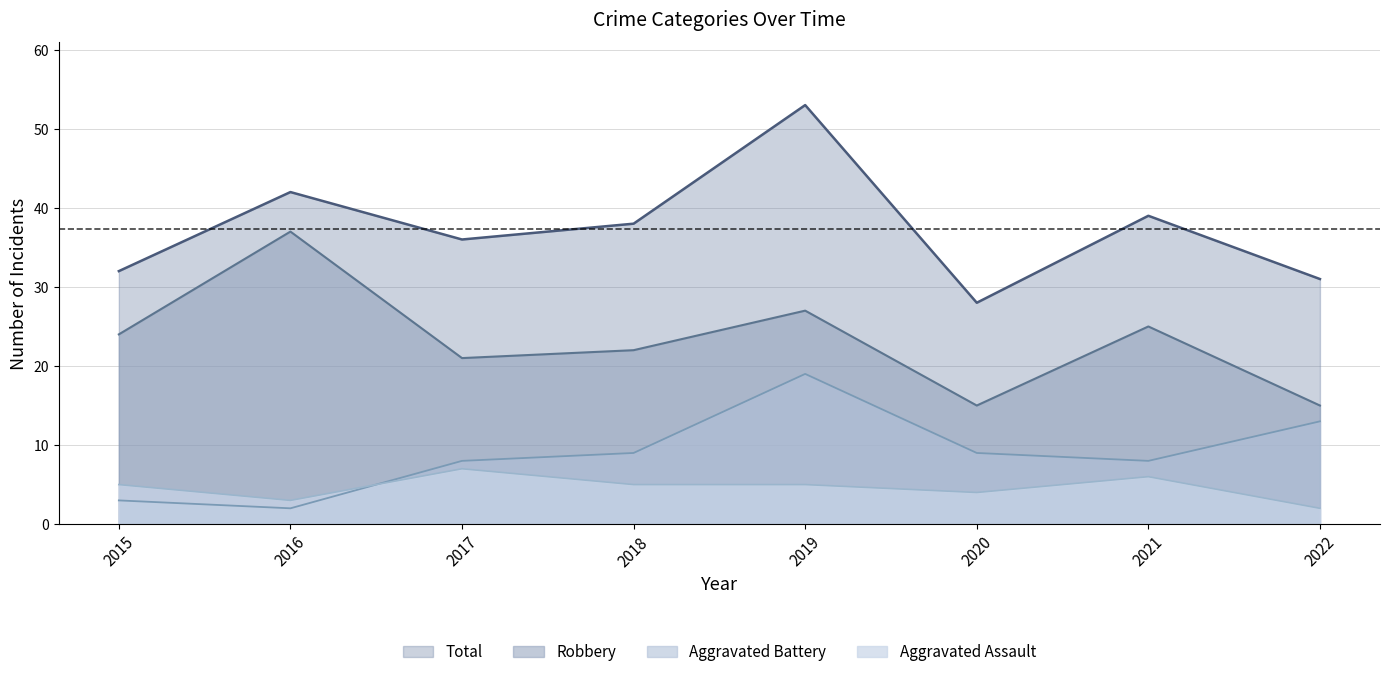

What is the difference between the second highest and second lowest values in the Aggravated Battery series?

10